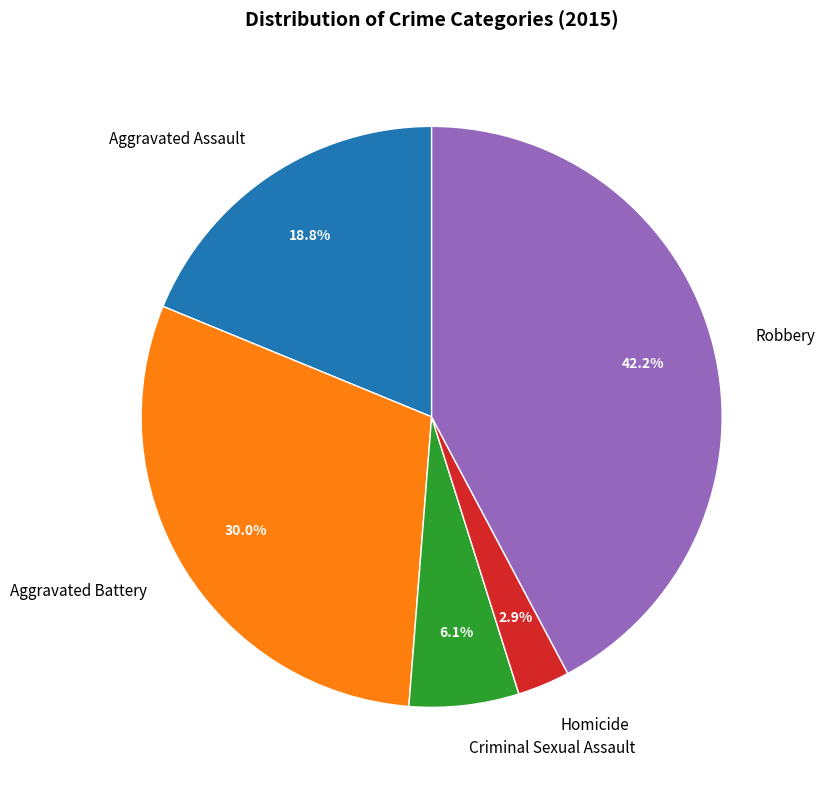

To the nearest percent, what percentage of the pie is Robbery?

42%